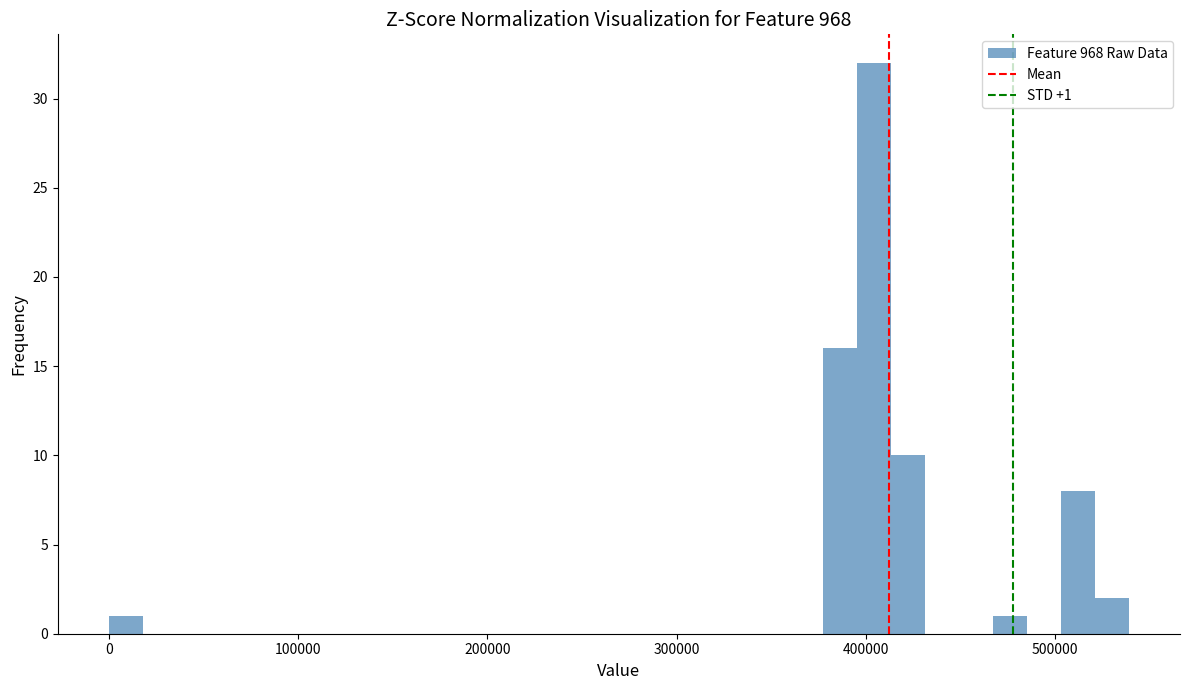

Around what value on the x-axis is the tallest bar? Give the approximate position of its centre, as read against the axis.

400000